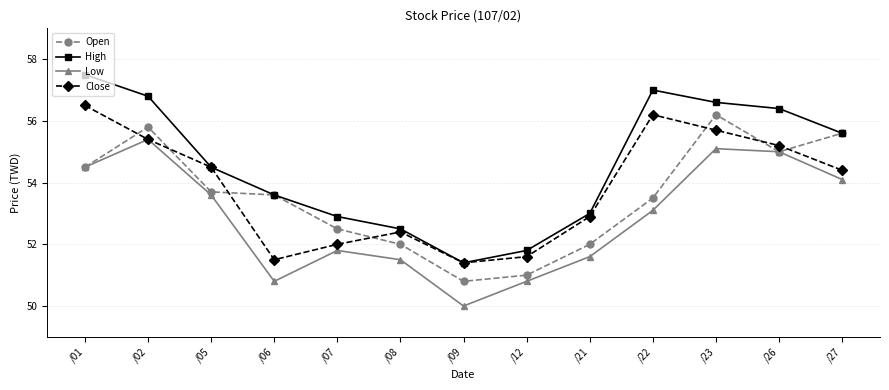

Reading right to left, what are all the values shown in this chart?

Open: 55.6	55.0	56.2	53.5	52.0	51.0	50.8	52.0	52.5	53.6	53.7	55.8	54.5
High: 55.6	56.4	56.6	57.0	53.0	51.8	51.4	52.5	52.9	53.6	54.5	56.8	57.5
Low: 54.1	55.0	55.1	53.1	51.6	50.8	50.0	51.5	51.8	50.8	53.6	55.4	54.5
Close: 54.4	55.2	55.7	56.2	52.9	51.6	51.4	52.4	52.0	51.5	54.5	55.4	56.5